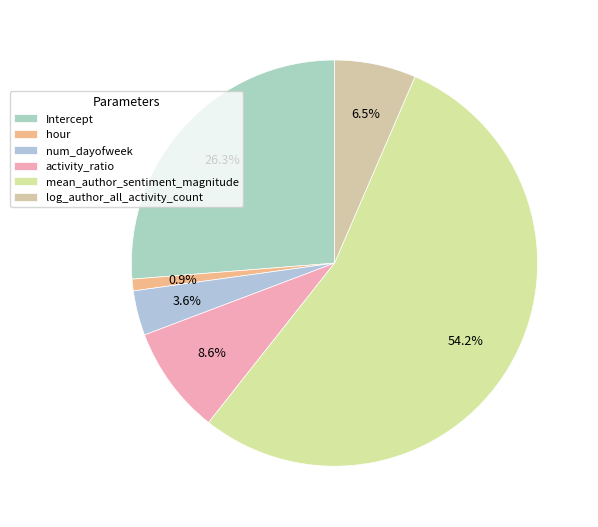

Count the number of slices in the pie.

6